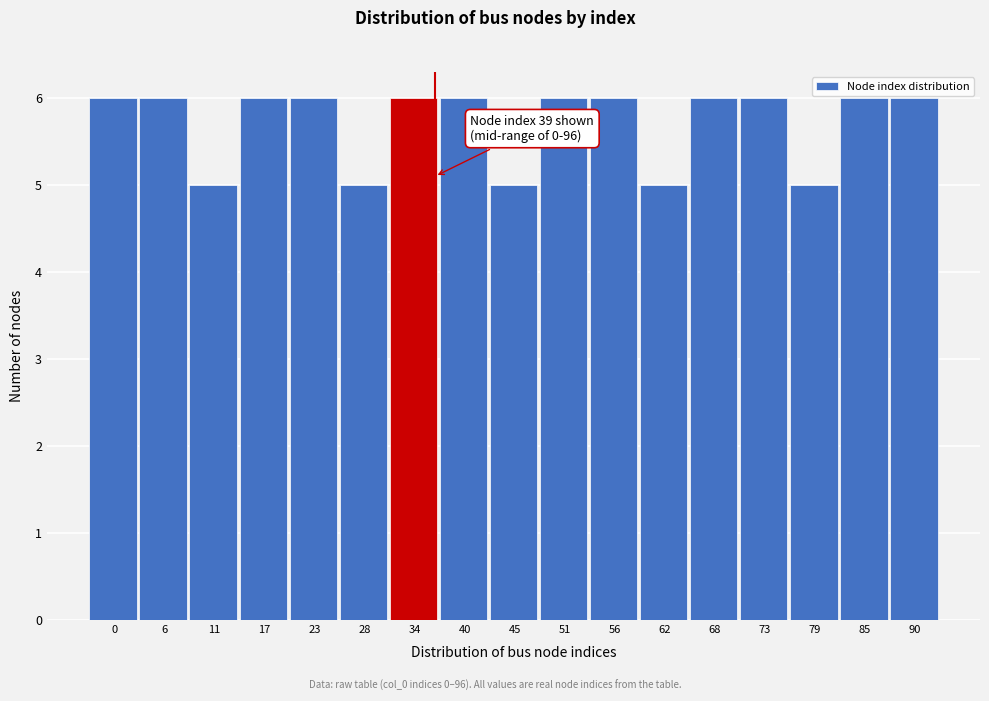

Reading right to left, transcribe all the data shown in this chart.

6	6	5	6	6	5	6	6	5	6	6	5	6	6	5	6	6